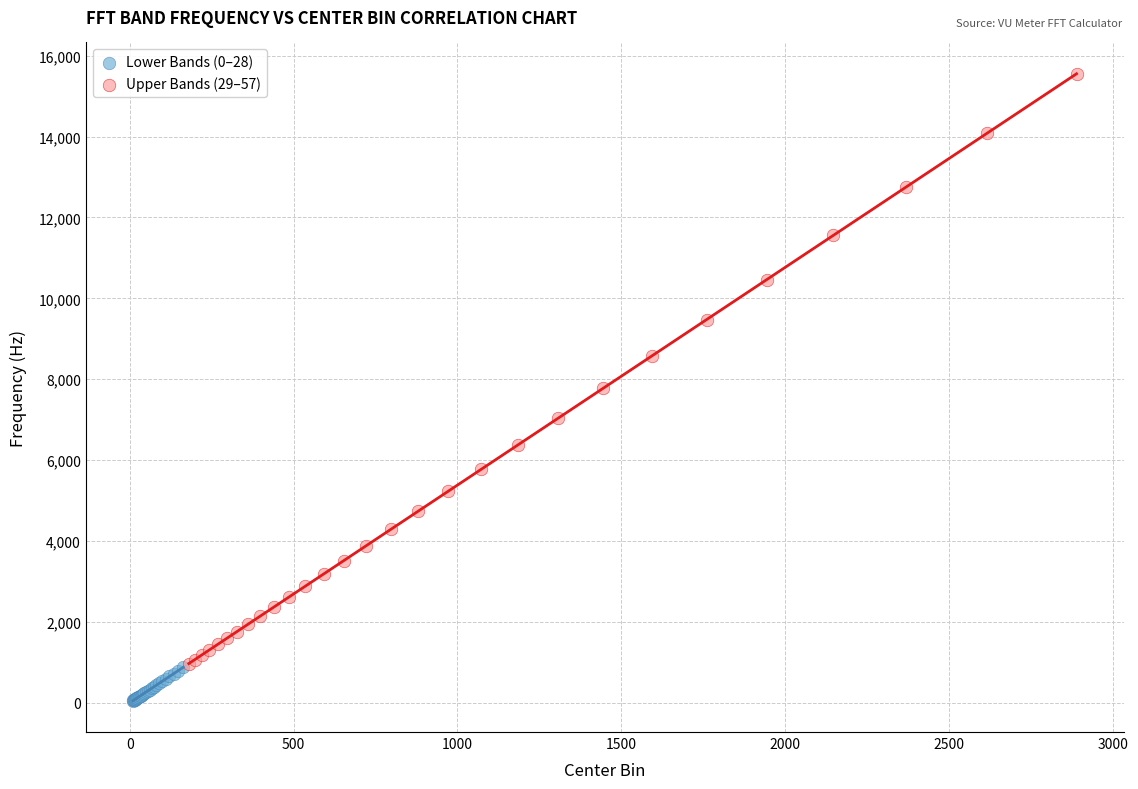

Which series reaches the maximum Y coordinate?

Upper Bands (29–57)